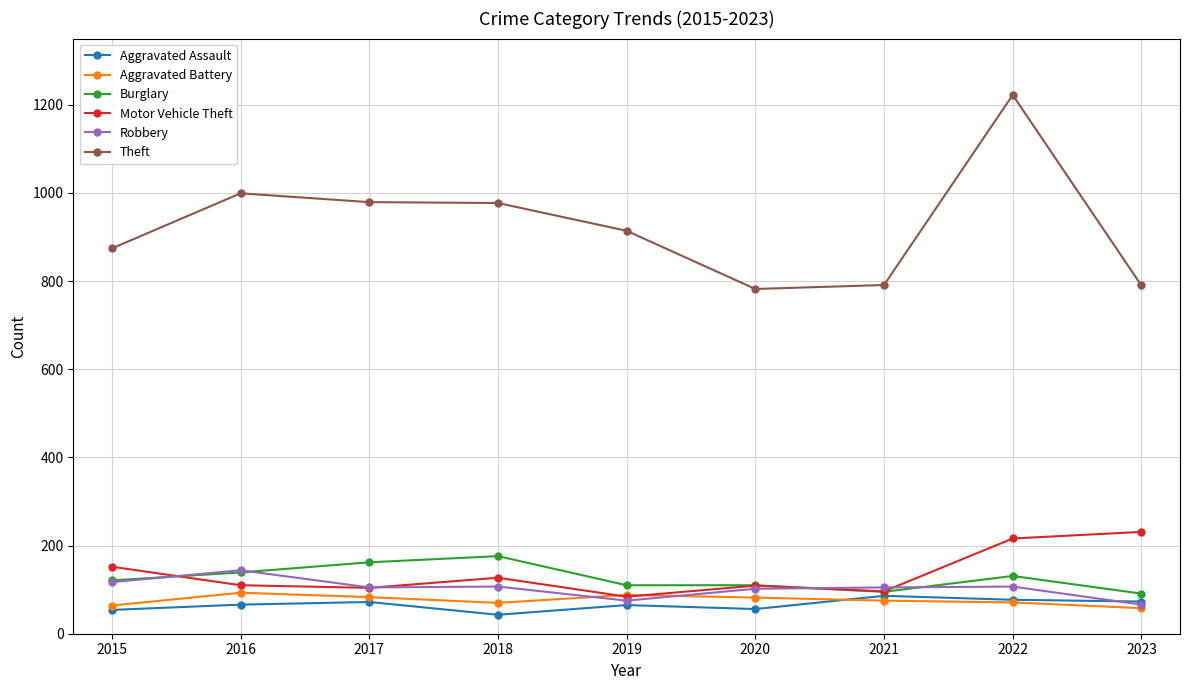

What is the total value across all series at 2020?

1241